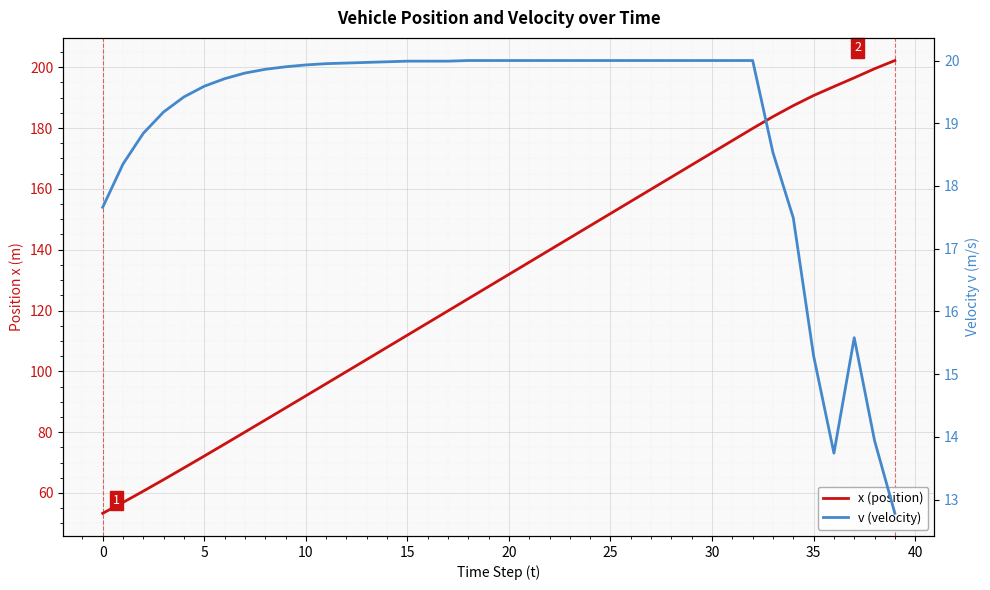

What is the label of the 21st point from the left?

20